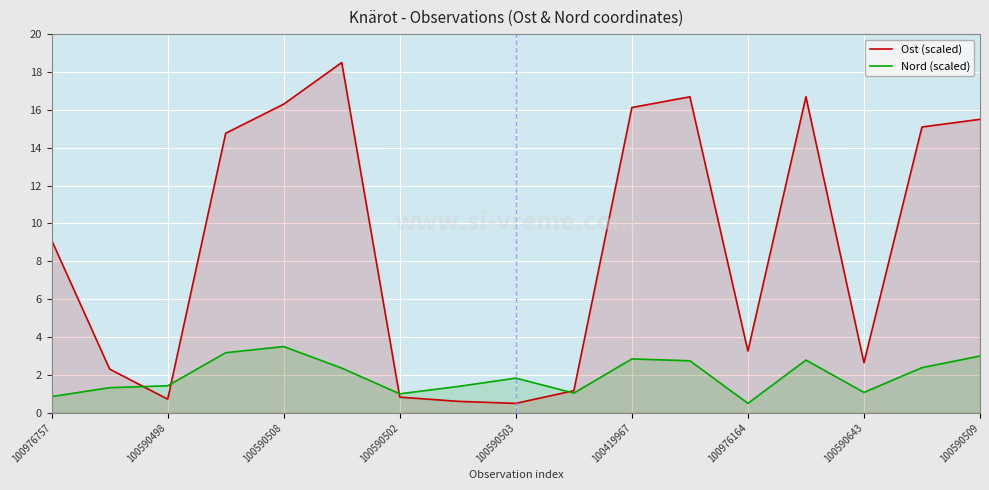

What is the minimum value shown in the chart?

0.5